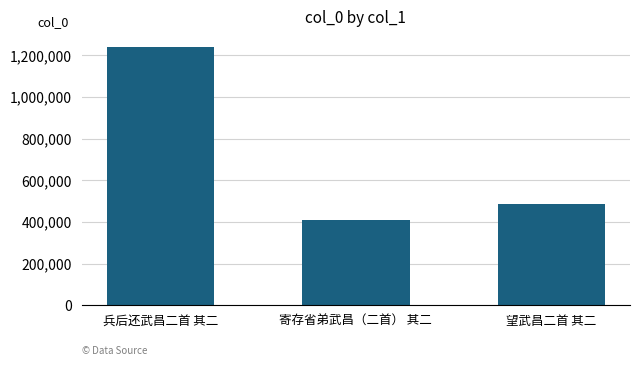

At which label does the data first exceed 484452?

兵后还武昌二首 其二